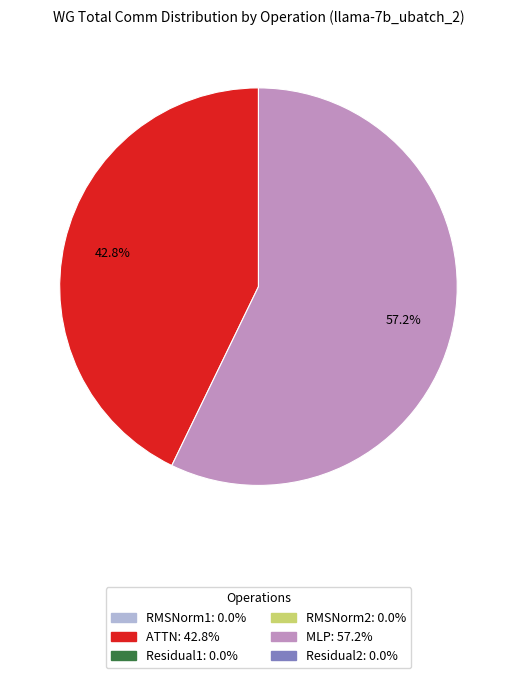

Does any single category account for the majority?

Yes